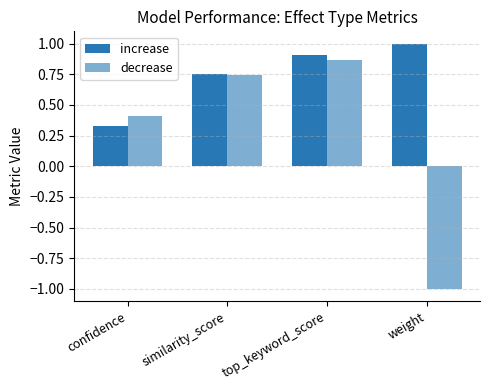

Does the chart contain any negative values?

Yes